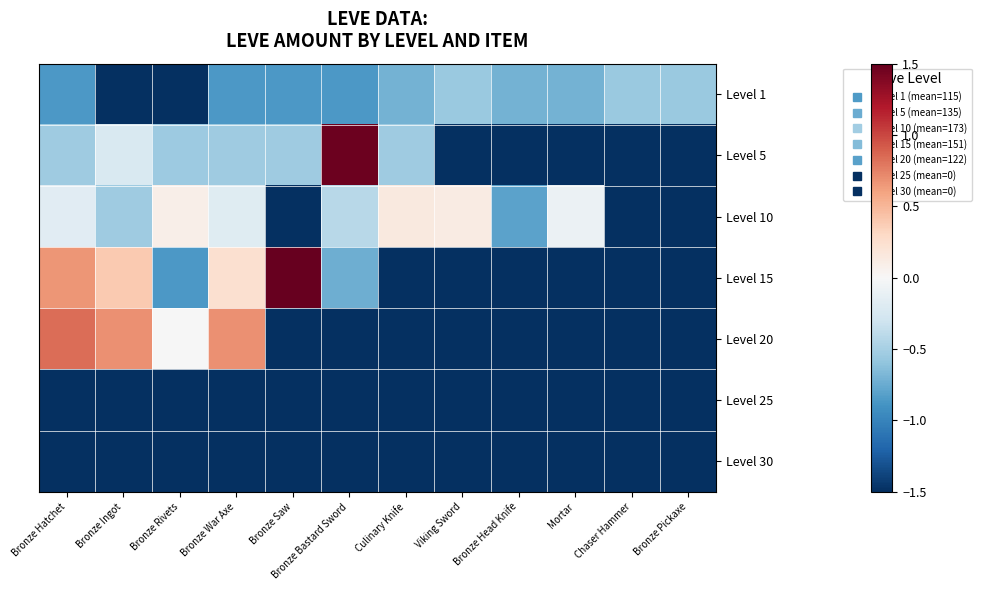

How many series are shown in this chart?

7